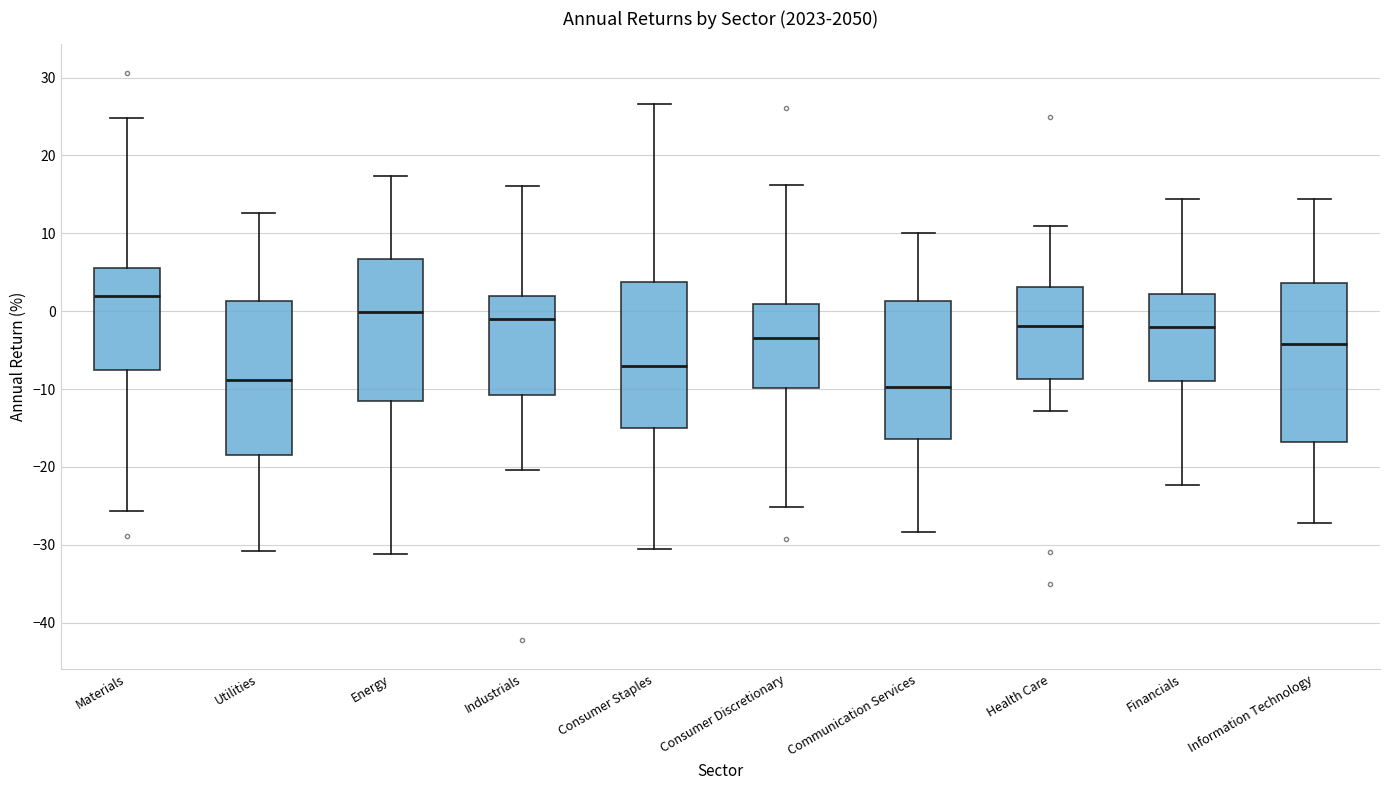

Reading left to right, transcribe this box plot: for each box, give where its median line is, the range the box spans, and where its two whiskers end, as read against the y-axis. The values are not printed on the chart, so give them approximately, as read against the axis.

Materials: median 2, box -8 to 6, whiskers -26 to 25
Utilities: median -9, box -18 to 1, whiskers -31 to 13
Energy: median 0, box -12 to 7, whiskers -31 to 17
Industrials: median -1, box -11 to 2, whiskers -20 to 16
Consumer Staples: median -7, box -15 to 4, whiskers -31 to 27
Consumer Discretionary: median -3, box -10 to 1, whiskers -25 to 16
Communication Services: median -10, box -16 to 1, whiskers -28 to 10
Health Care: median -2, box -9 to 3, whiskers -13 to 11
Financials: median -2, box -9 to 2, whiskers -22 to 14
Information Technology: median -4, box -17 to 4, whiskers -27 to 14